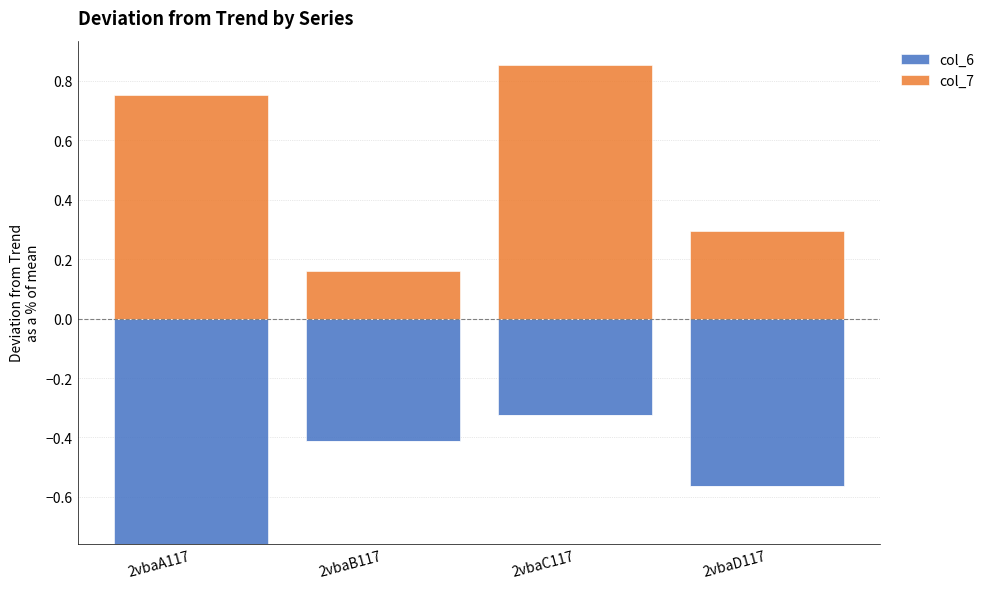

The value of col_7 at 2vbaC117 is 1.3. True or false?

False